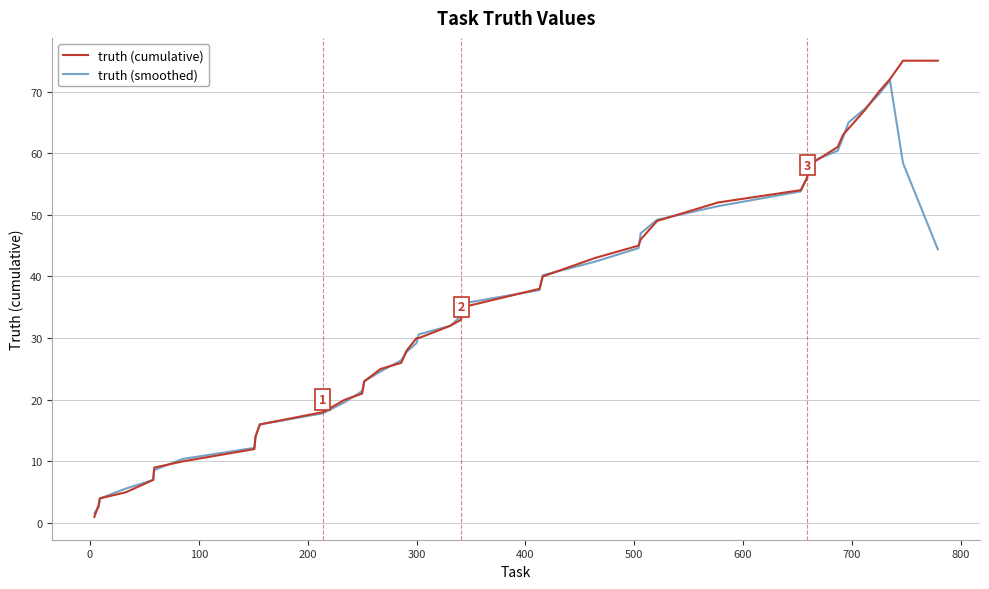

Which series has the widest spread of values?

truth (cumulative)